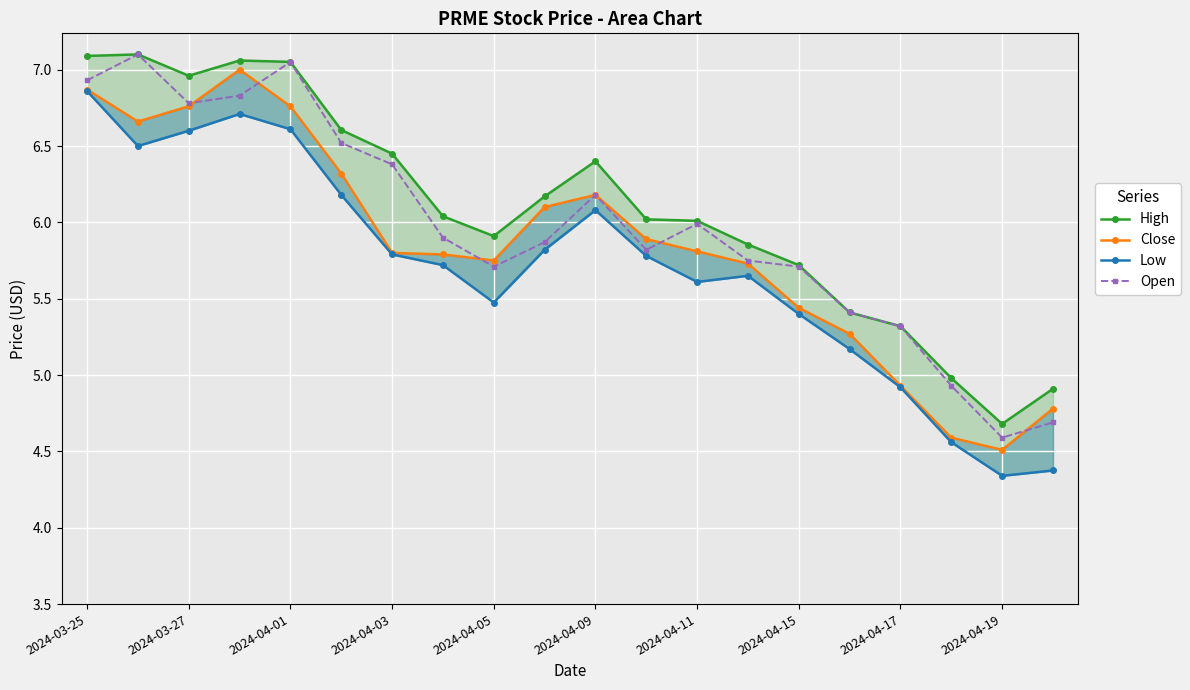

Rank the series by their maximum value, from lowest to highest.

Low, Close, High, Open